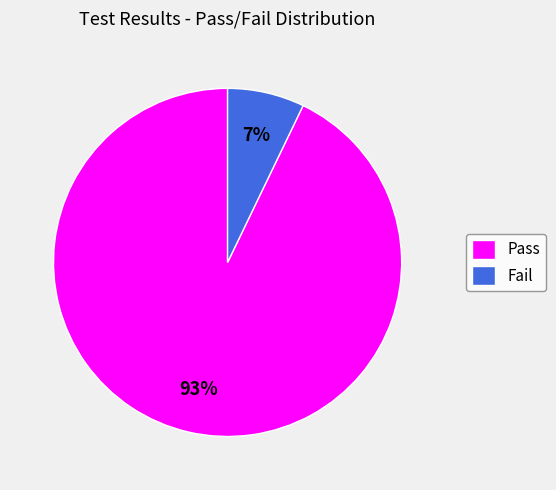

Is the sum of Fail and Pass greater than half?

Yes